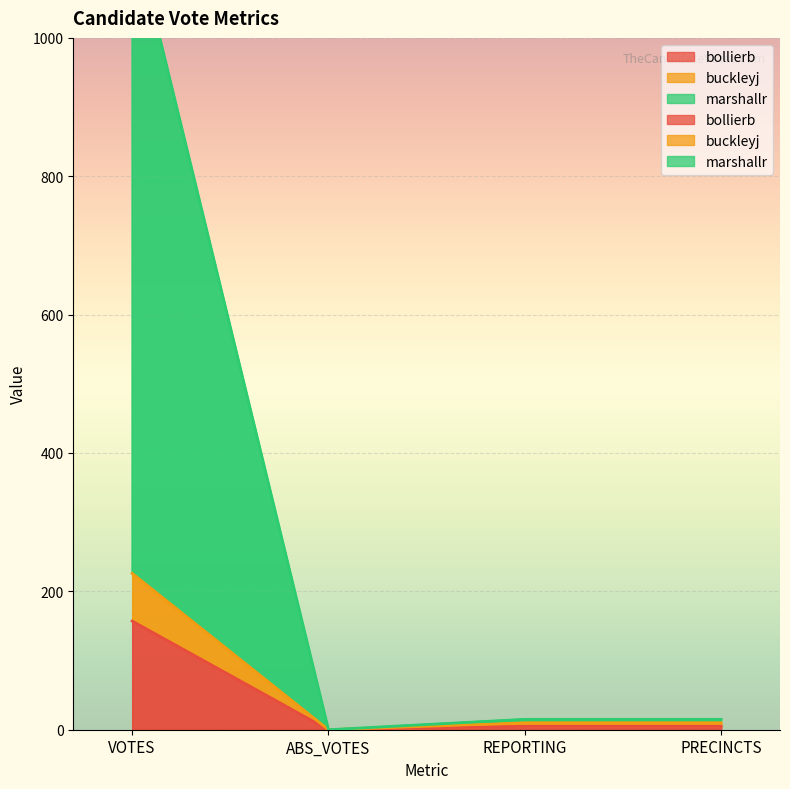

How many lines are shown in the chart?

3